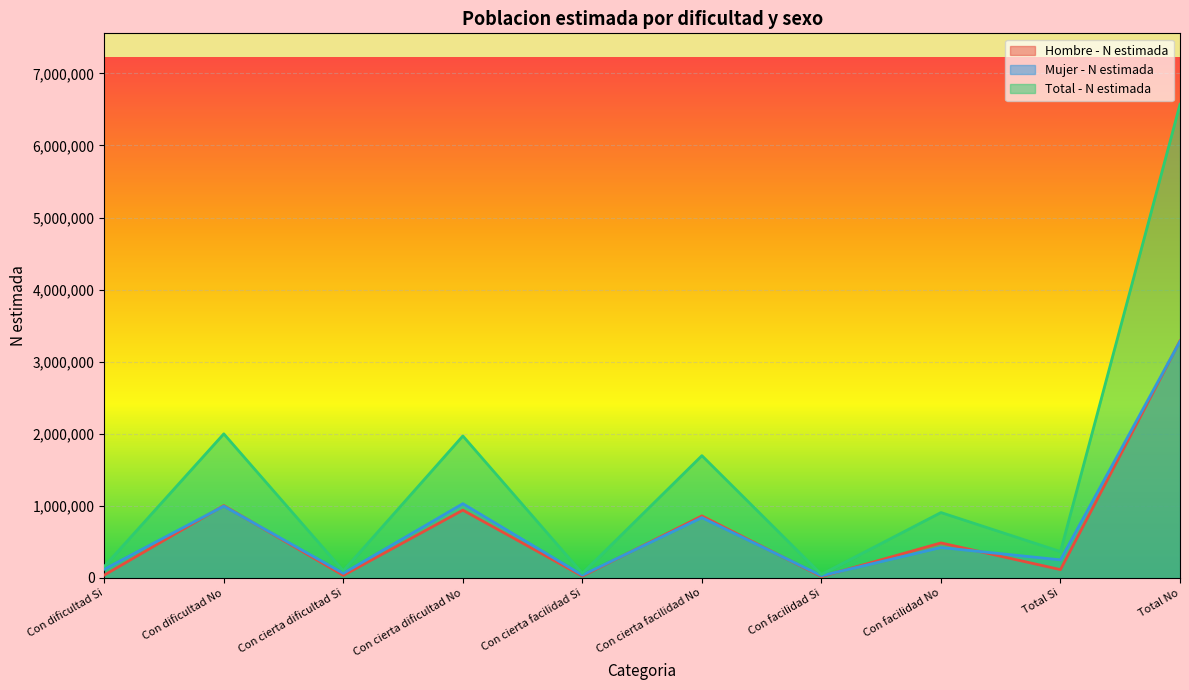

What is the difference between the maximum and minimum values in the Total - N estimada series?

6523187